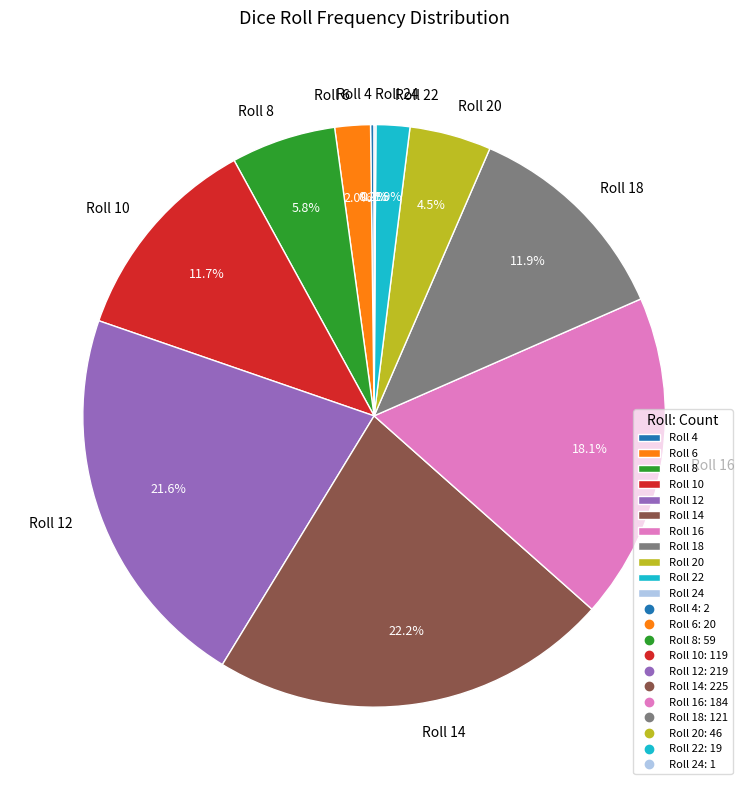

Which slice is the largest?

Roll 14